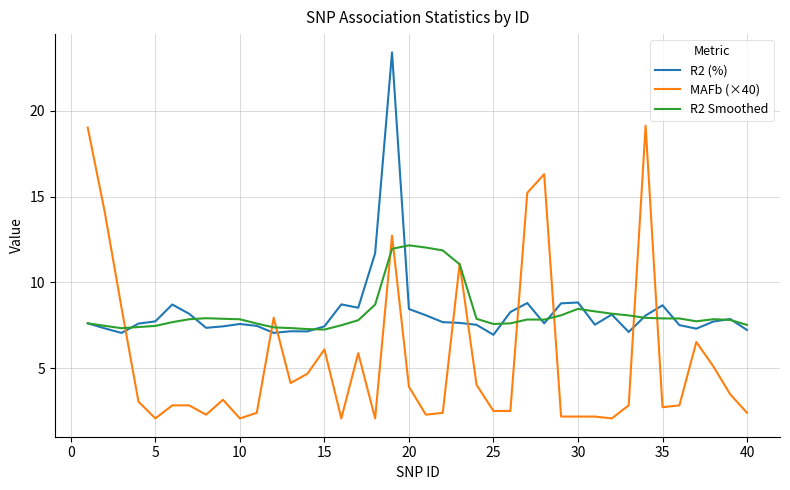

What is the greatest value displayed?

23.4